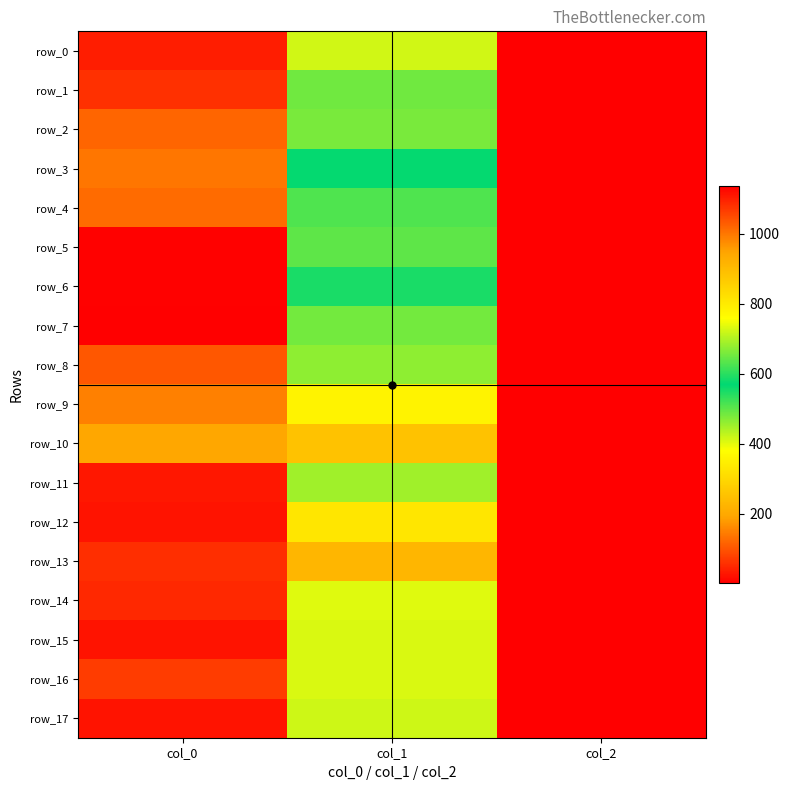

The row_4 series shows 0.6 at col_2. True or false?

False